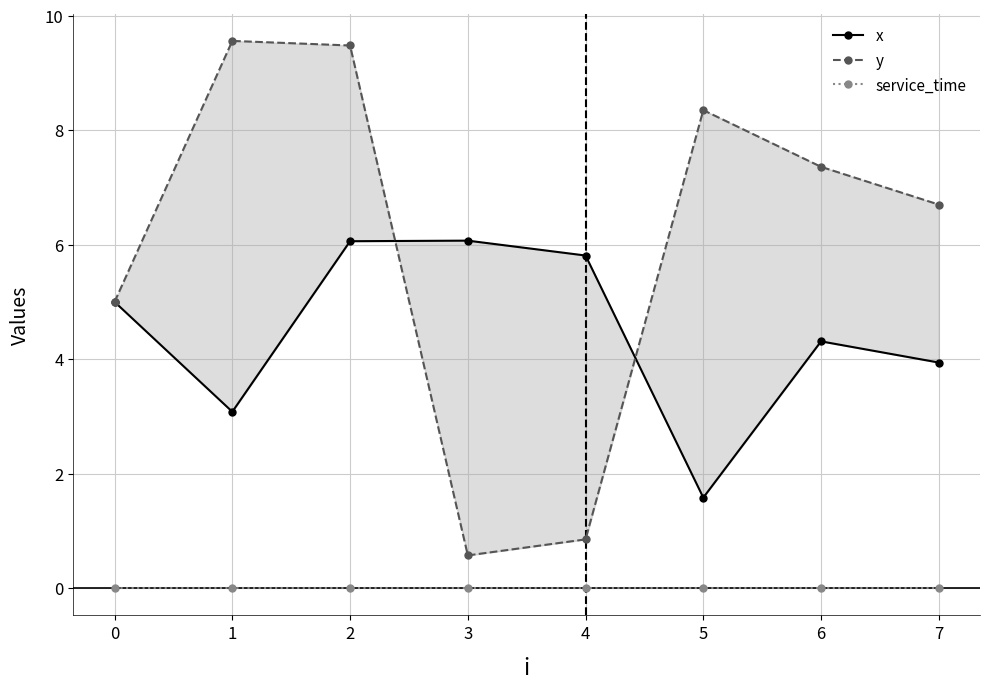

At which category is the sum across all series the highest?

2